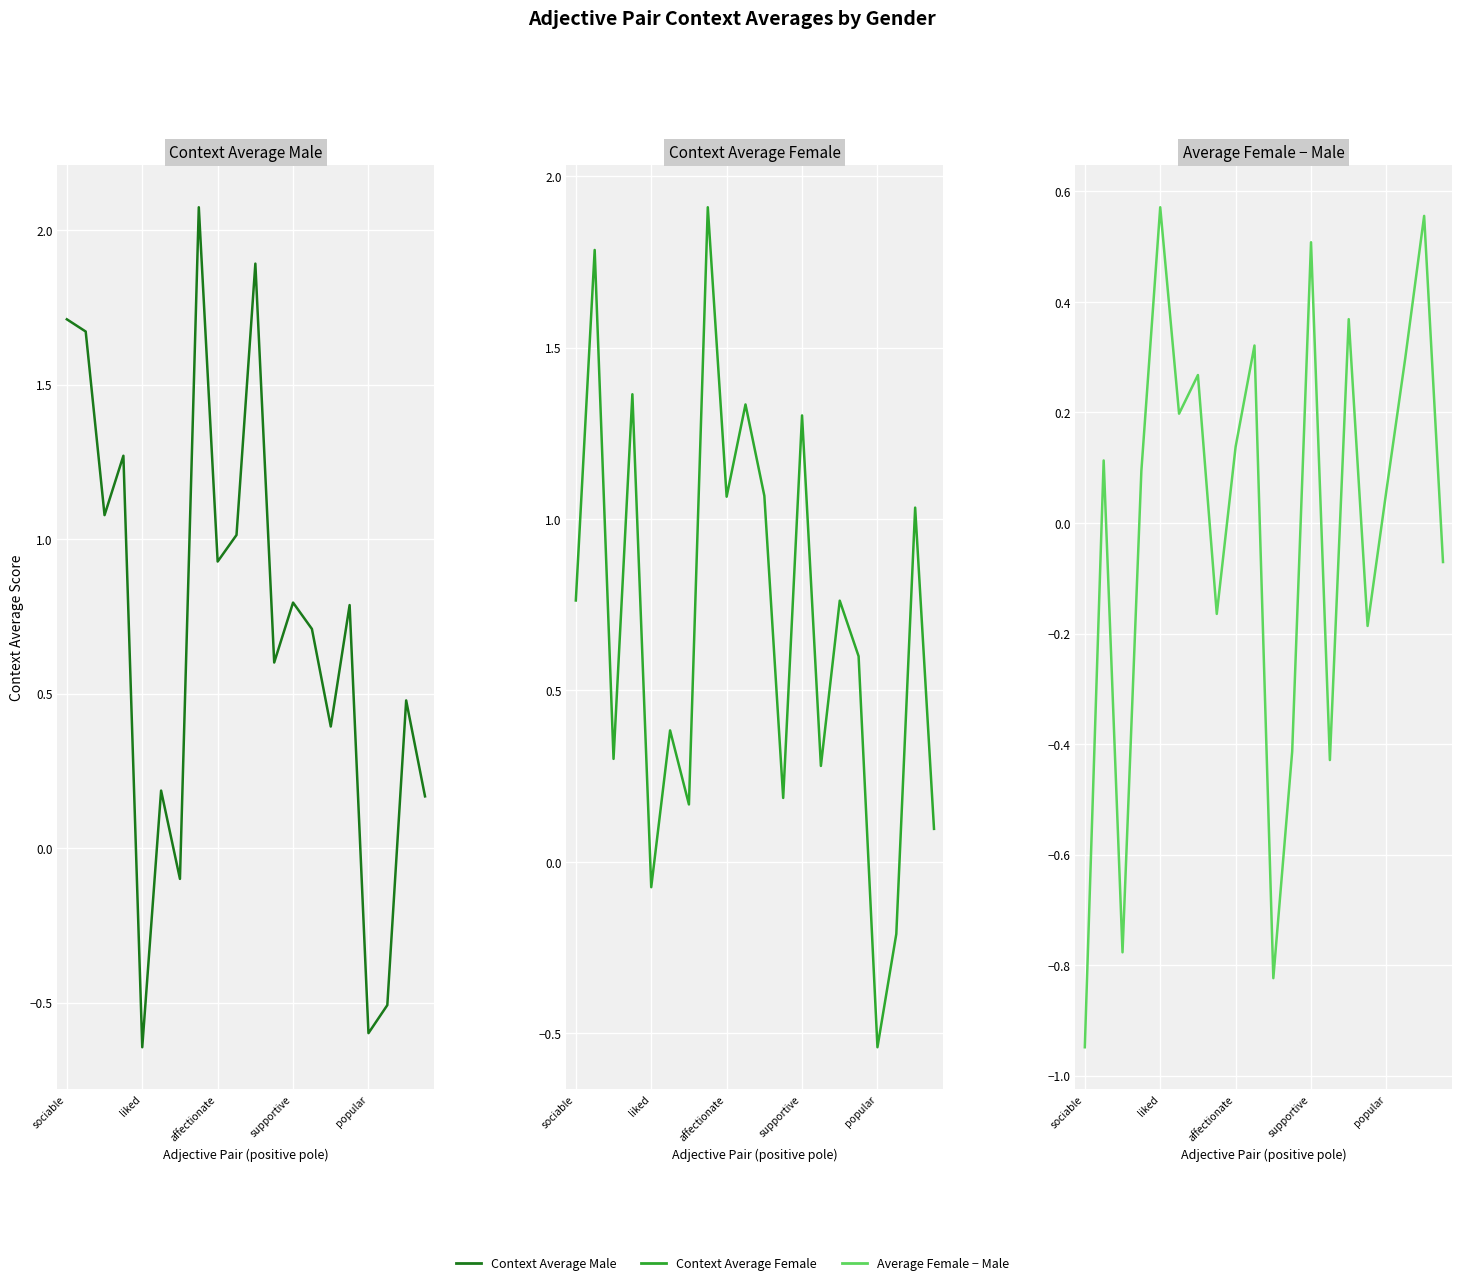

List the labels in order of context_average_male value, largest first.

7, 10, sociable, liked, supportive, affectionate, 9, 8, 12, 15, 13, 11, 18, 14, 5, 19, 6, 17, 16, popular